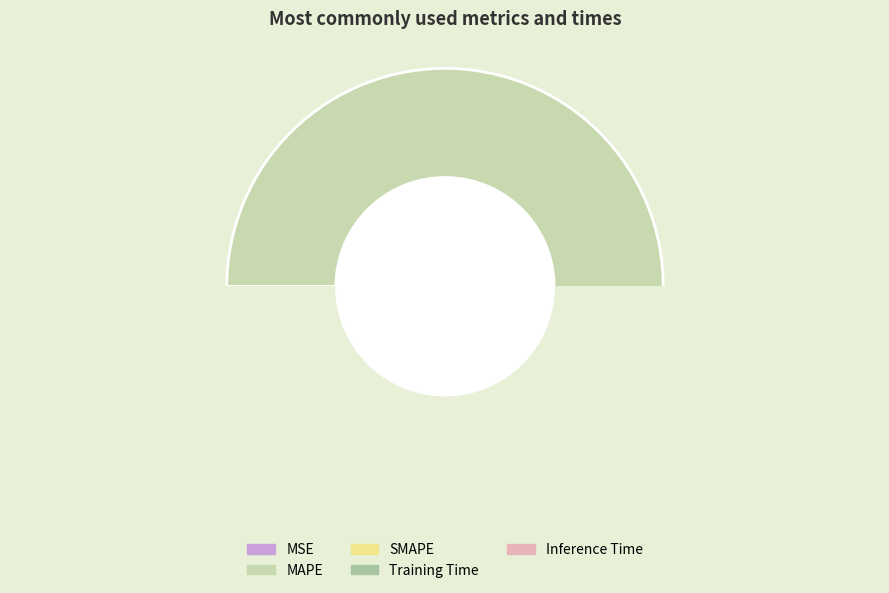

Which category has the smallest portion of the pie?

MSE